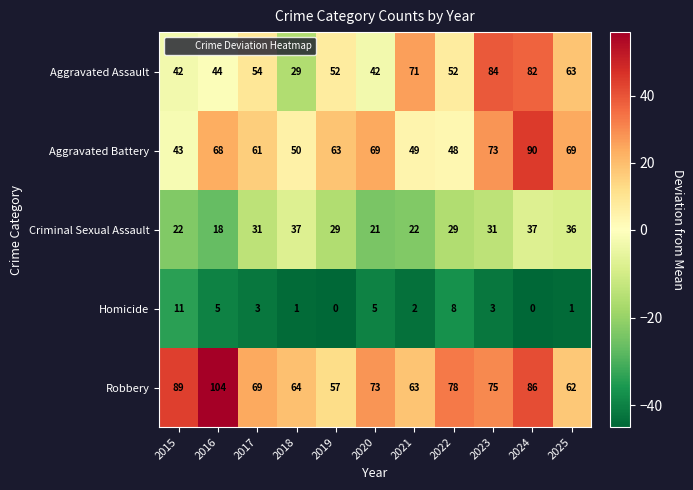

How many distinct data groups are displayed?

5